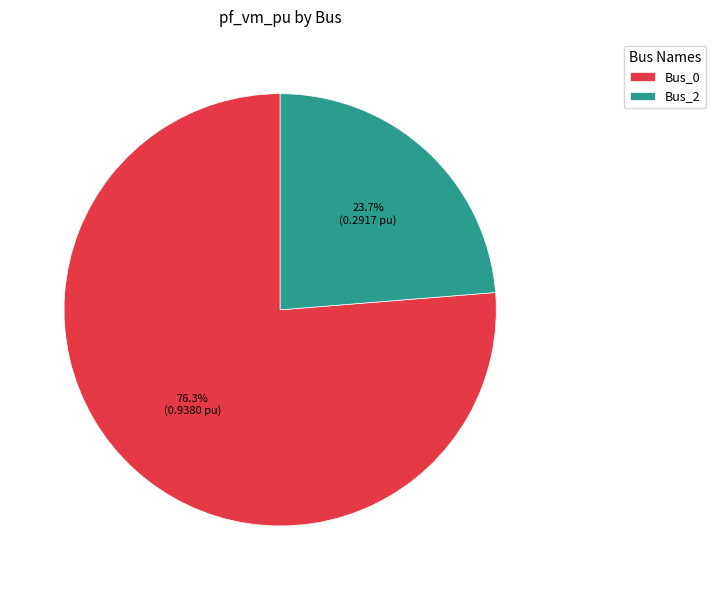

Between Bus_2 and Bus_0, which is larger?

Bus_0